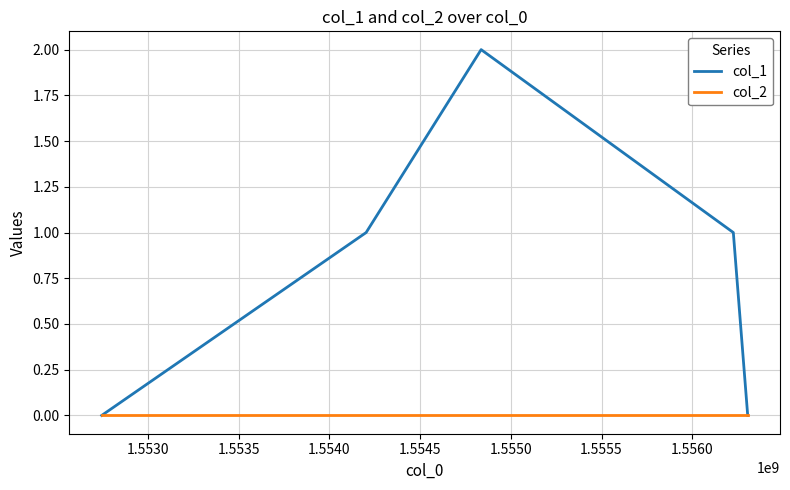

Which series has the largest total across all categories?

col_1